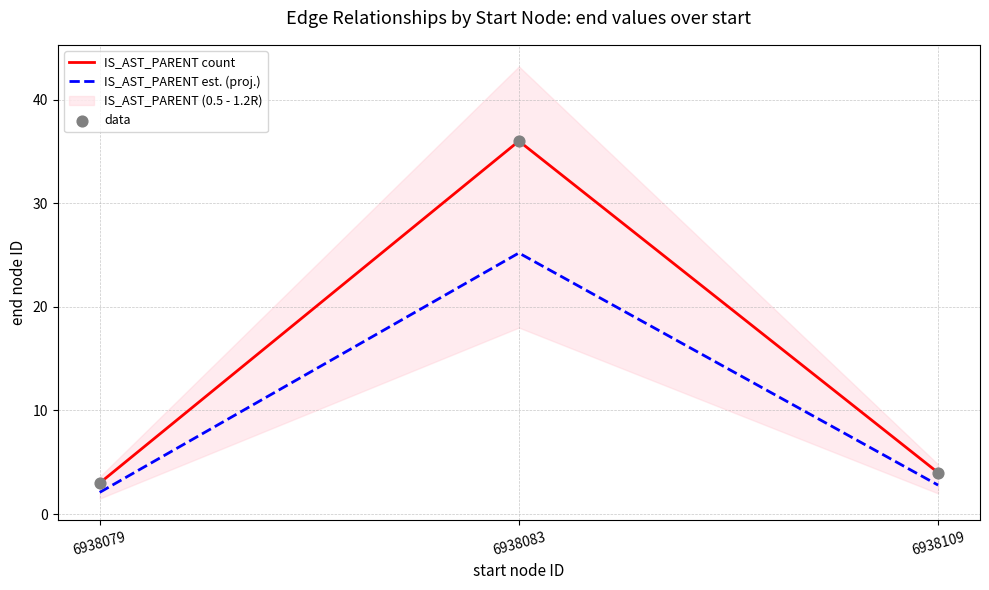

What is the total value across all series at 6938079?

8.1